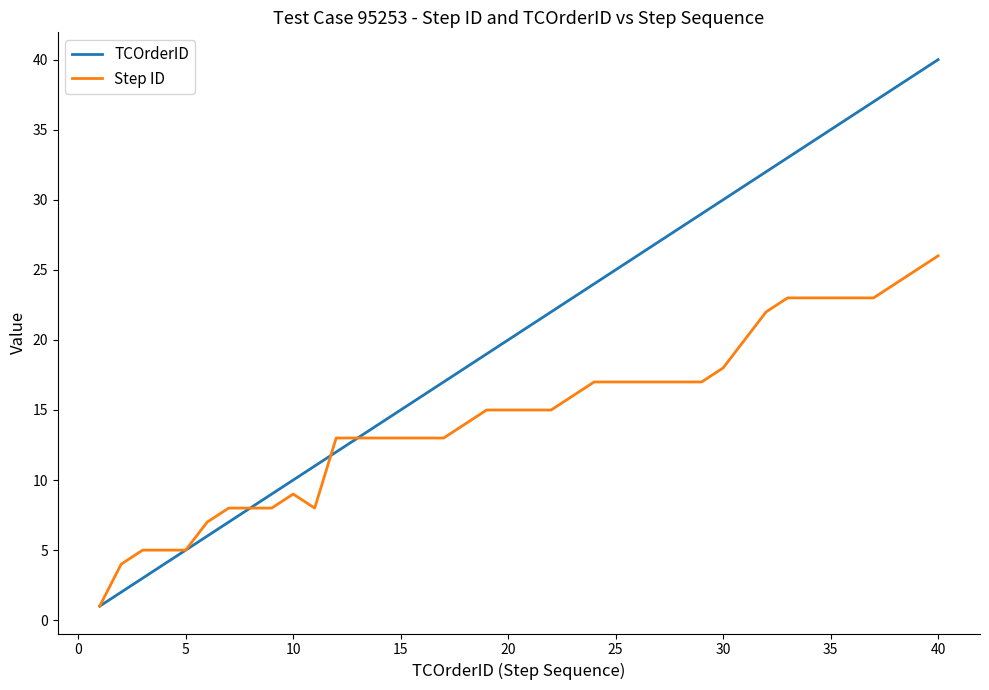

Rank the series by their average value, from lowest to highest.

Step ID, TCOrderID